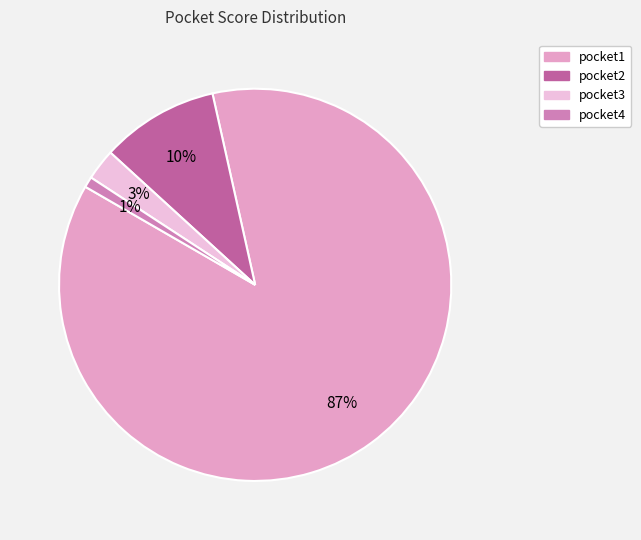

Does pocket1 account for over 50% of the chart?

Yes